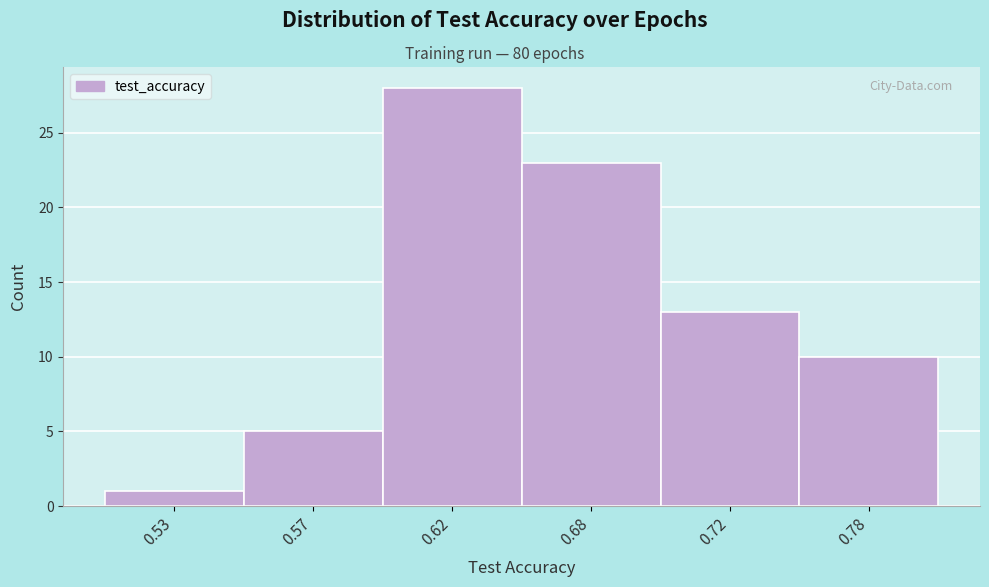

Reading left to right, list all the values displayed in this chart.

0.53=1	0.57=5	0.62=28	0.68=23	0.72=13	0.78=10